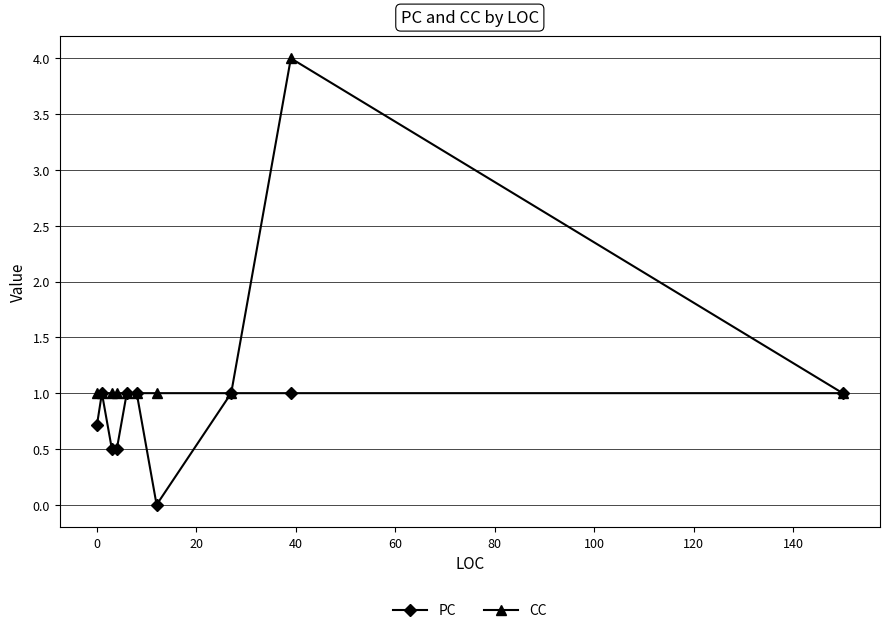

Which series has the widest spread of values?

CC